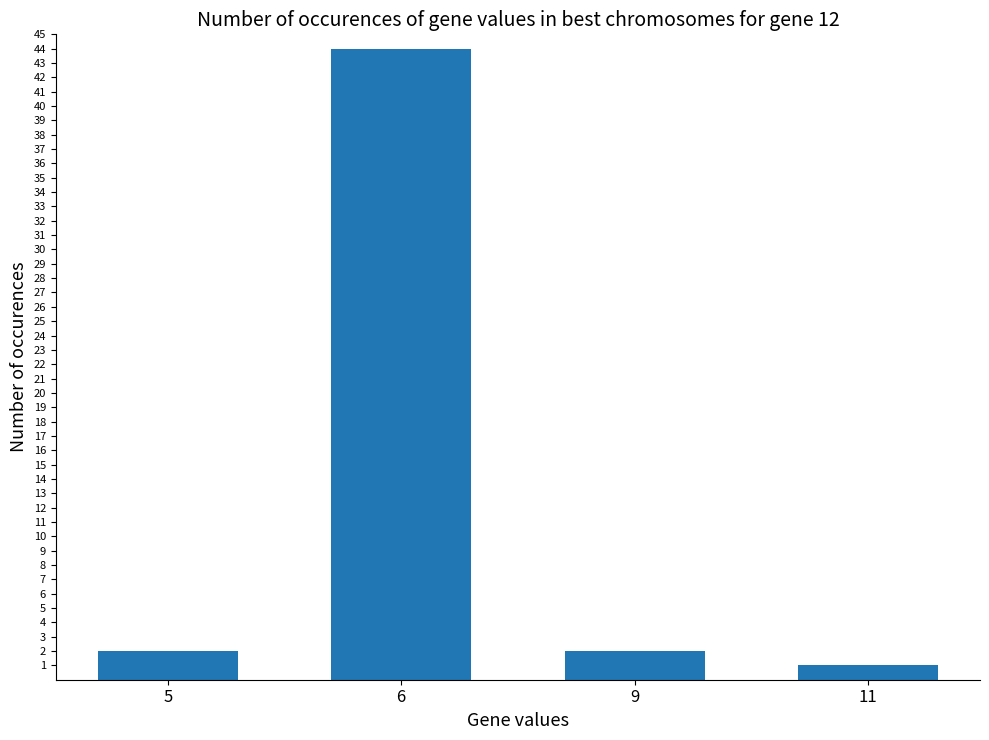

What is the difference between the maximum and second lowest values?

42